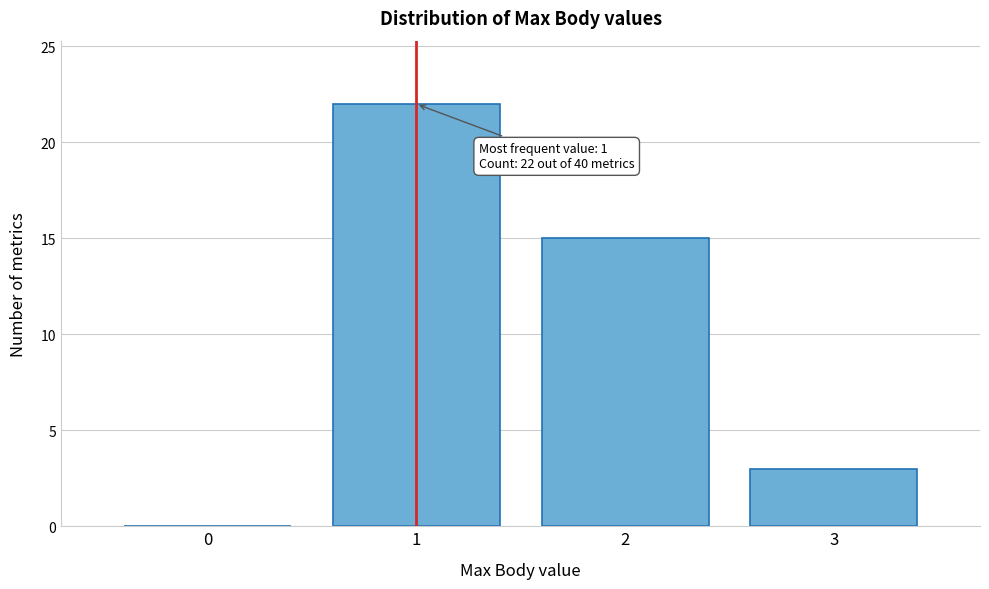

Over which range of the x-axis is the bar tallest?

0.5 to 1.5